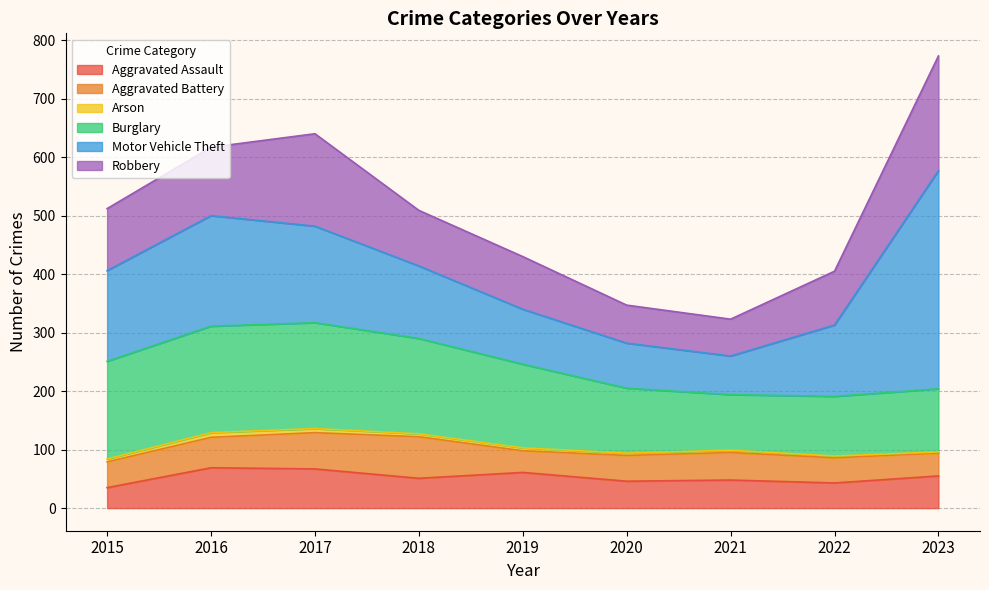

Rank the series by their maximum value, from lowest to highest.

Arson, Aggravated Assault, Aggravated Battery, Burglary, Robbery, Motor Vehicle Theft